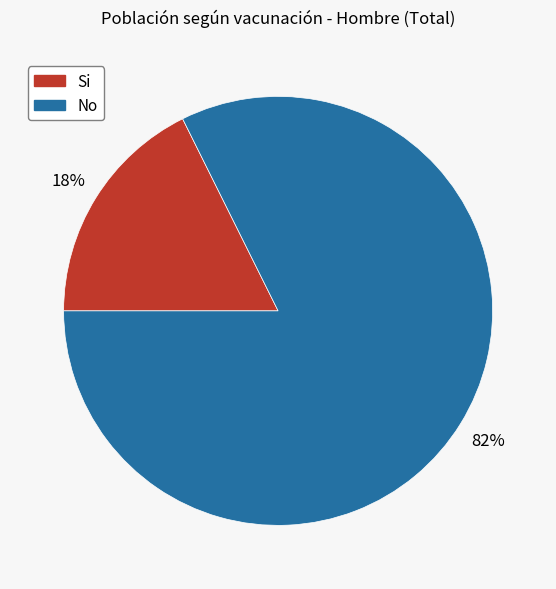

Is it true that No is 88% of the pie?

False